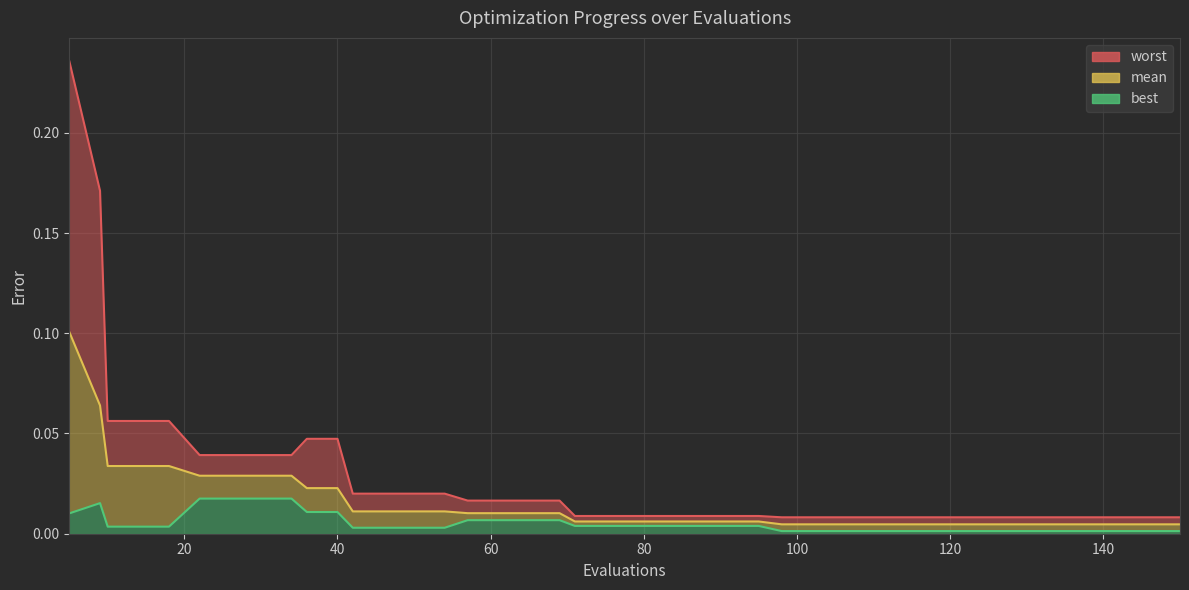

Which series has the largest total across all categories?

worst